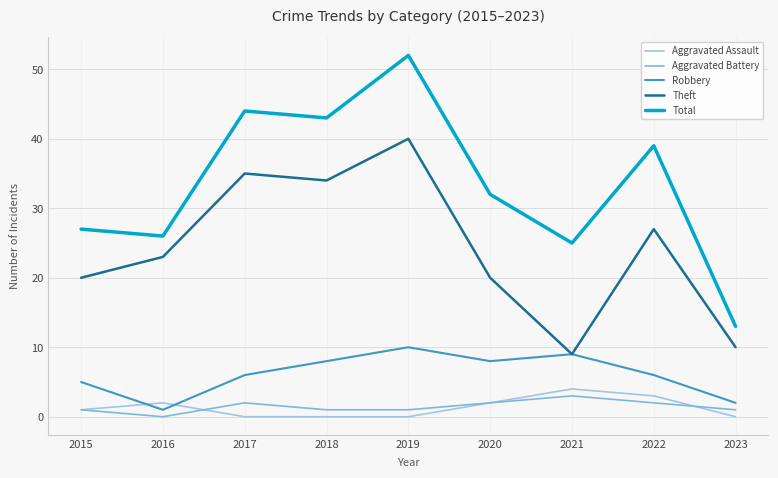

True or false: Aggravated Battery and Robbery cross at least once.

False